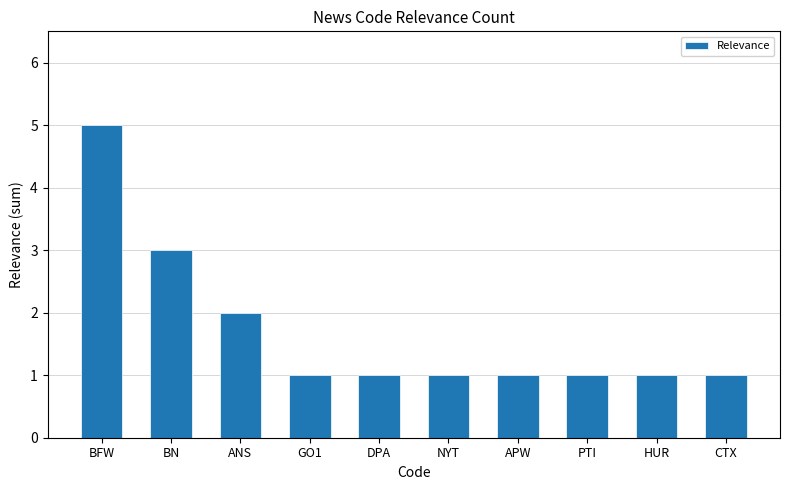

What is the label of the 7th bar from the left?

APW